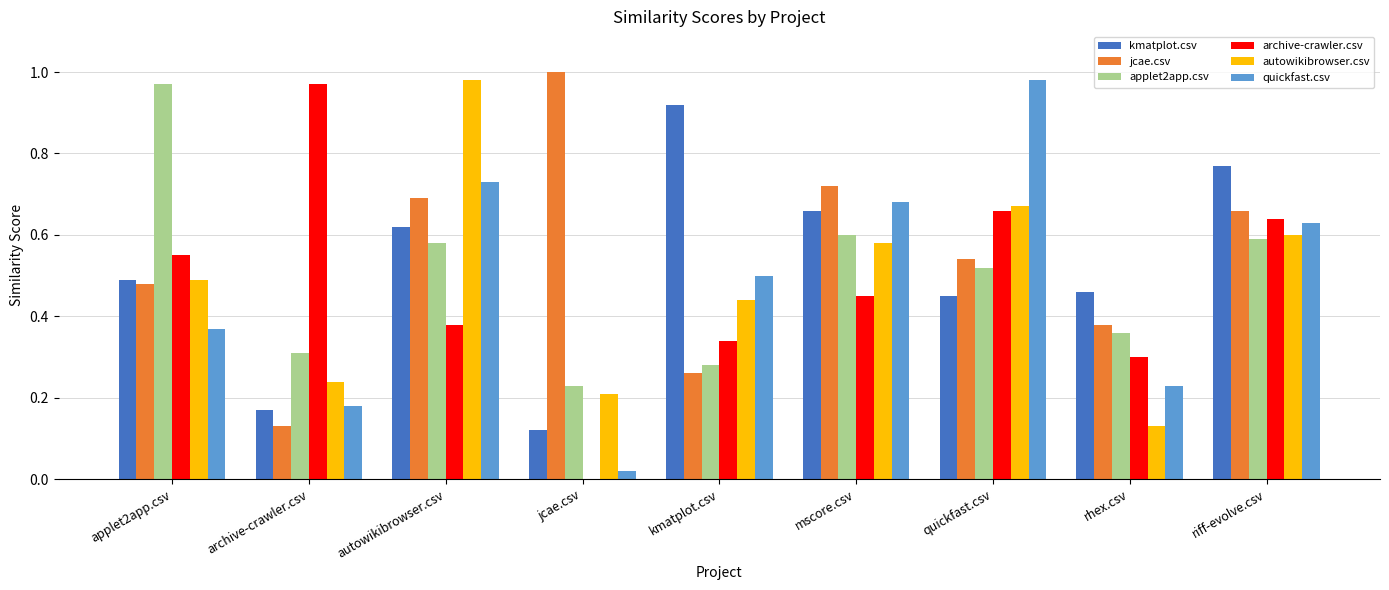

Between archive-crawler.csv and riff-evolve.csv, which series saw the biggest shift?

kmatplot.csv